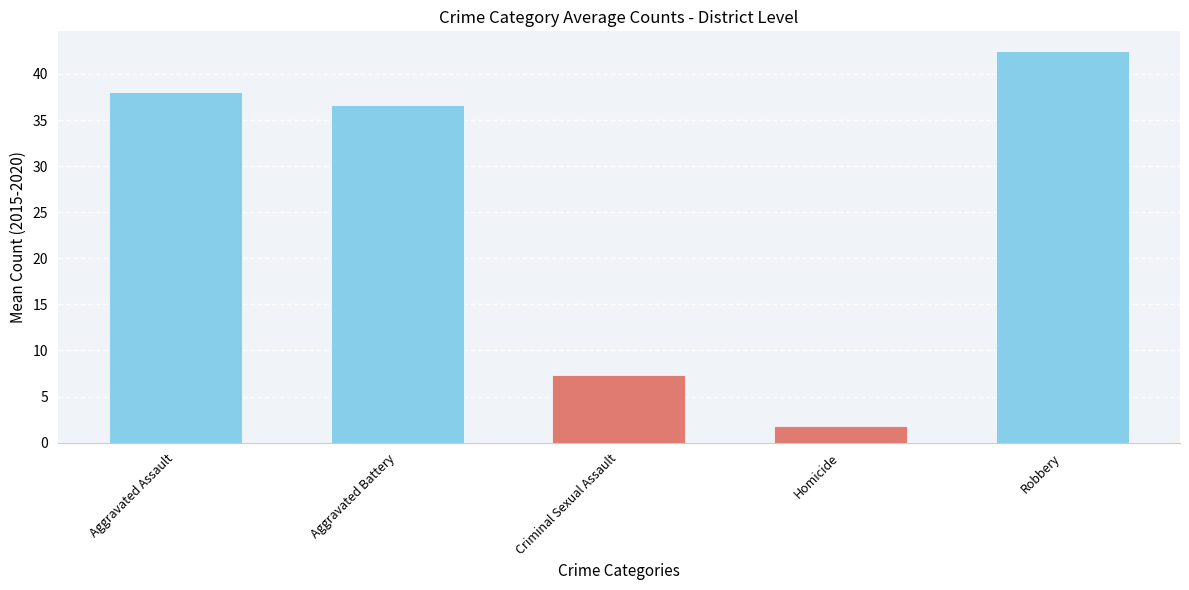

What is the label of the 3rd bar from the right?

Criminal Sexual Assault